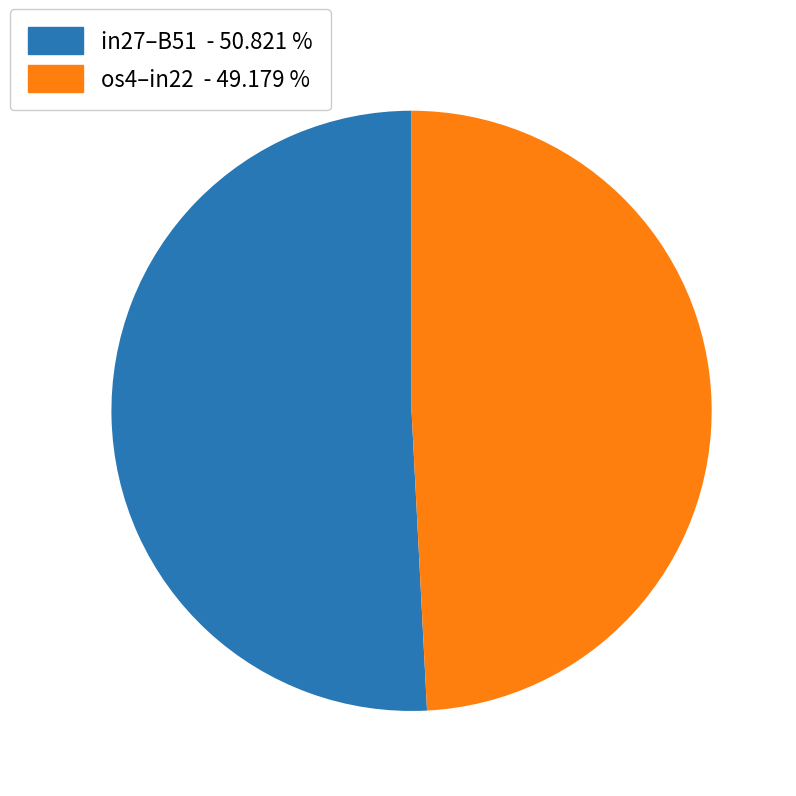

Combined, do os4–in22 - 49.179 % and in27–B51 - 50.821 % account for over 50%?

Yes